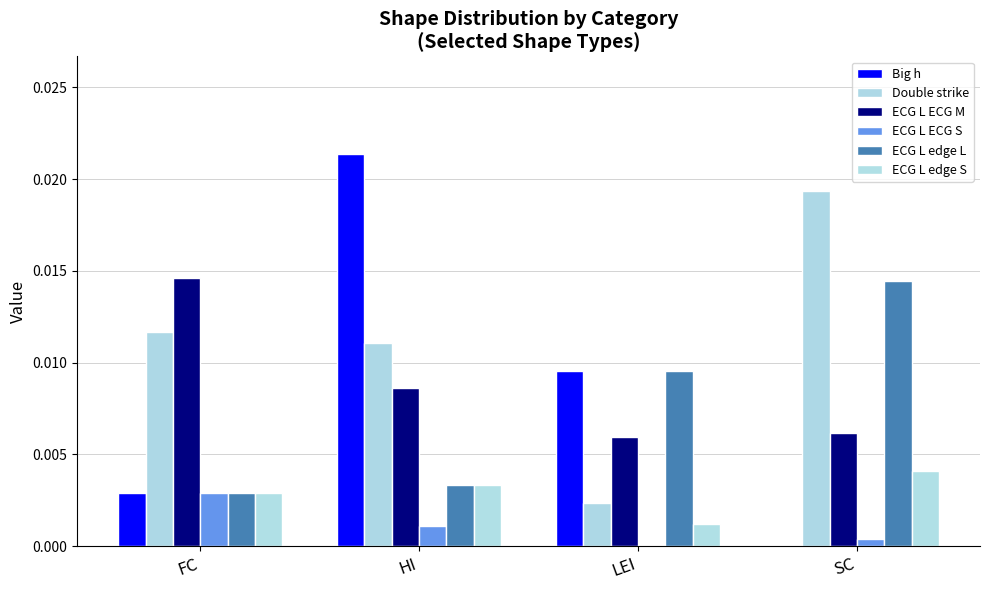

At which category is the sum across all series the highest?

HI